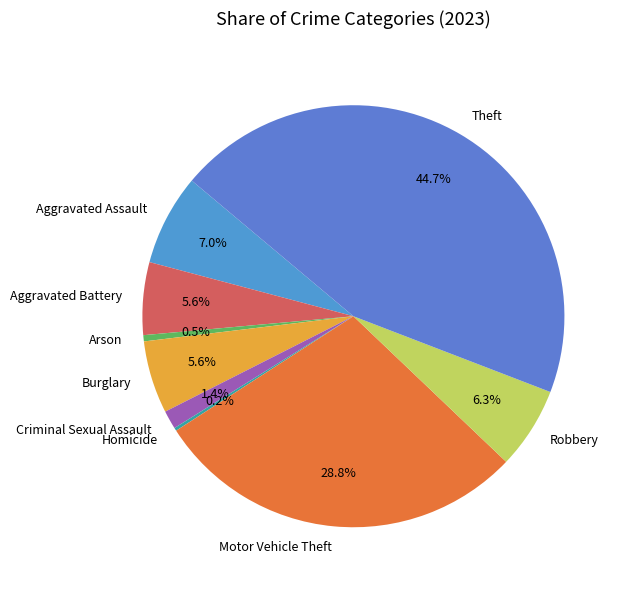

What is the largest slice in the pie chart?

Theft